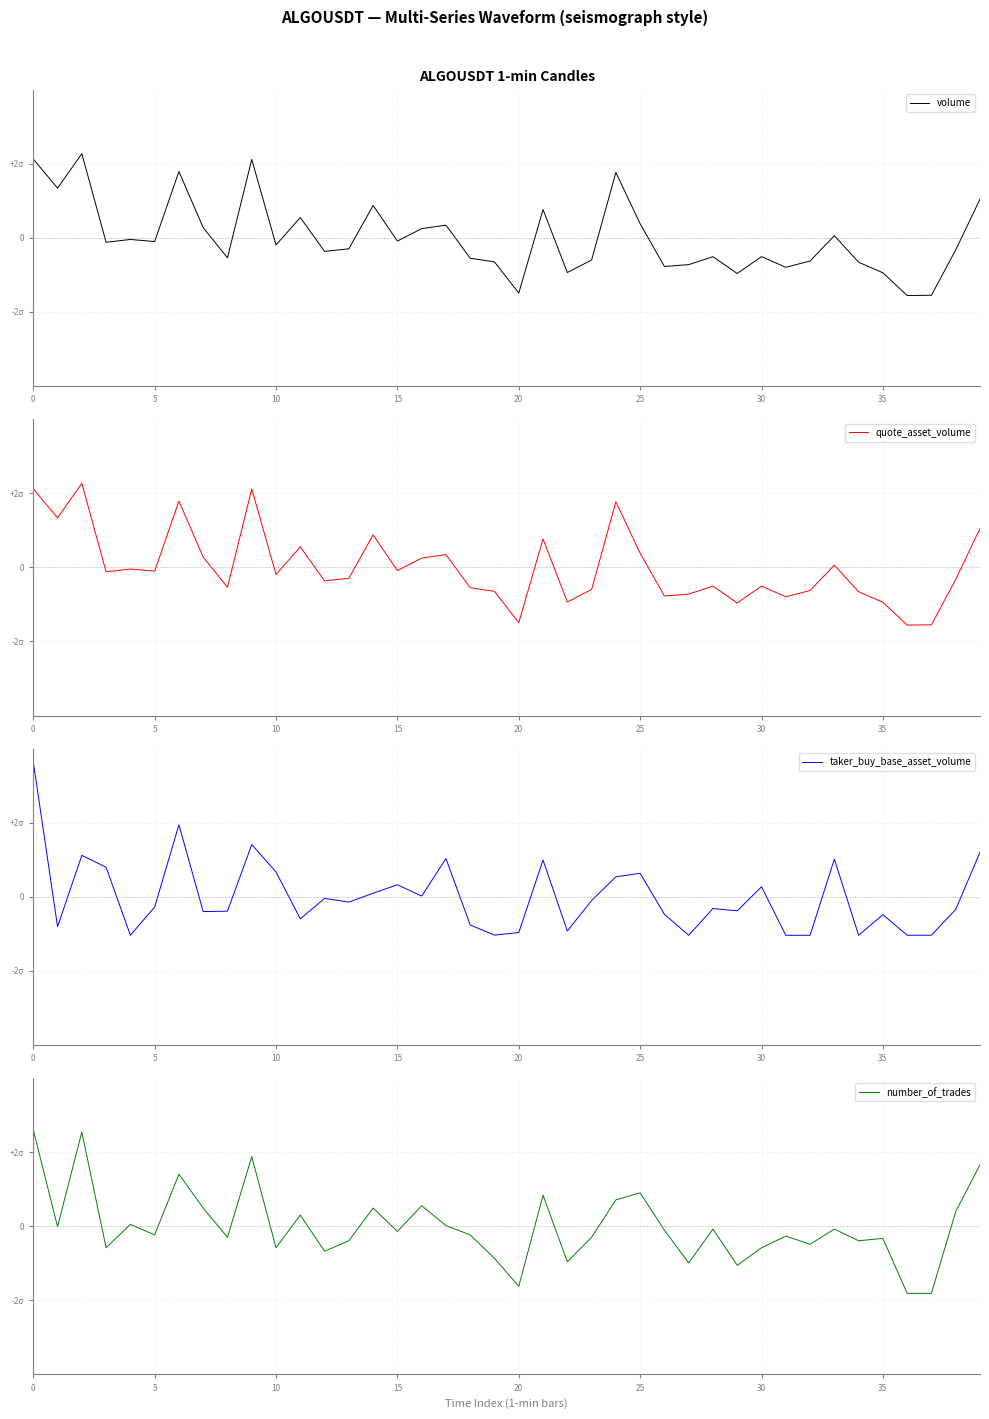

Which series has the largest total across all categories?

volume